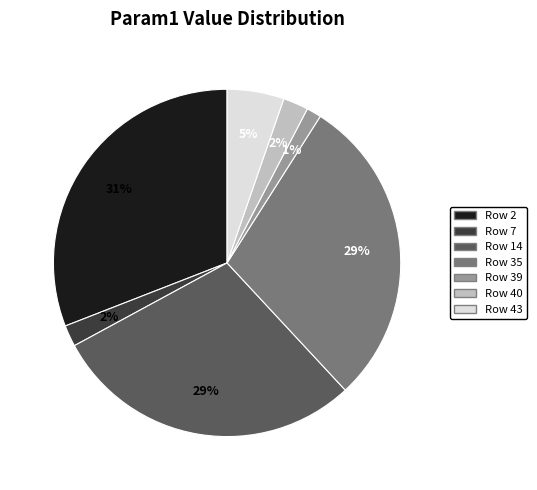

To the nearest percent, what is the difference between the Row 43 and Row 40 slice percentages?

3%